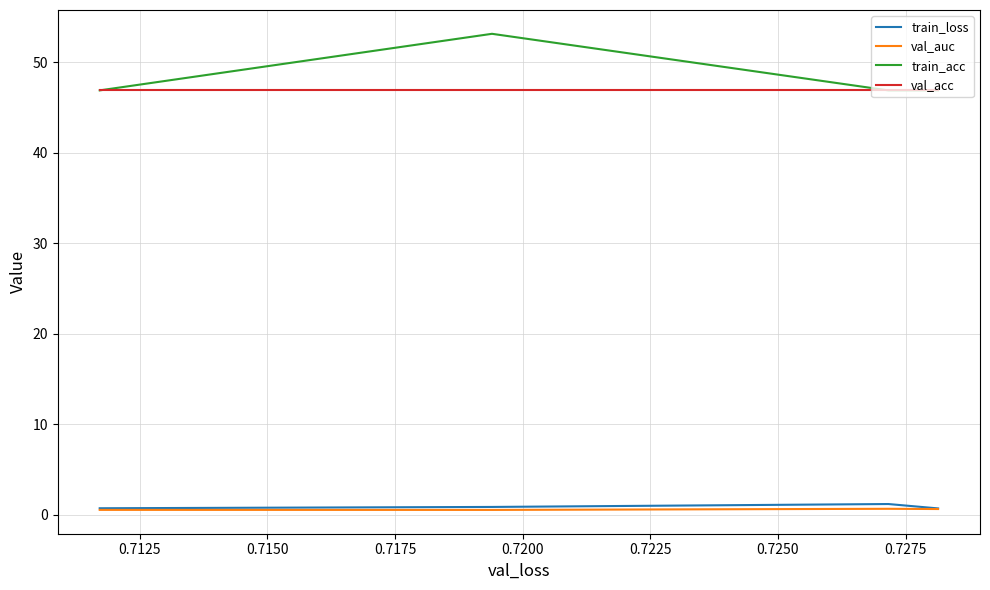

True or false: val_auc and train_acc intersect in this chart.

False